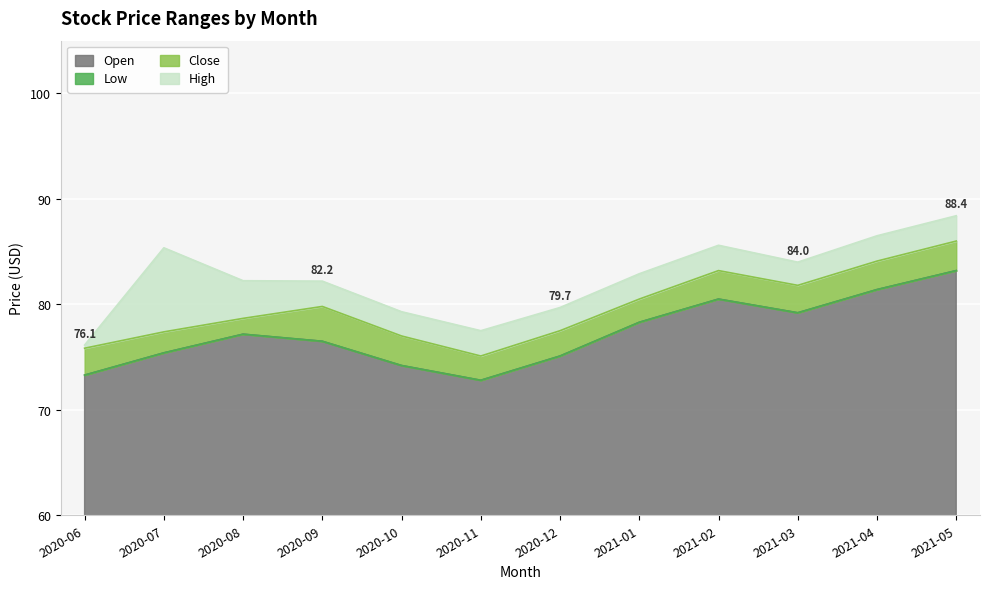

What is the sum of all Low values?

904.5